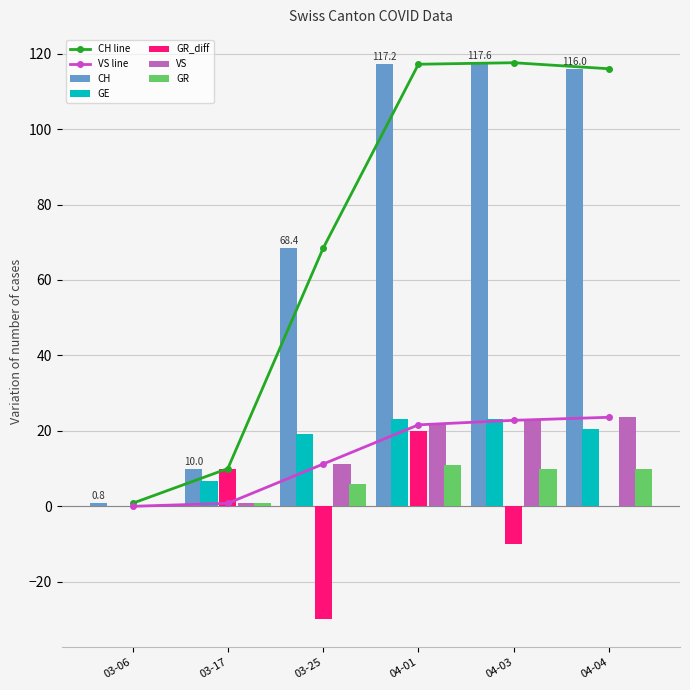

Which series has the widest spread of values?

CH